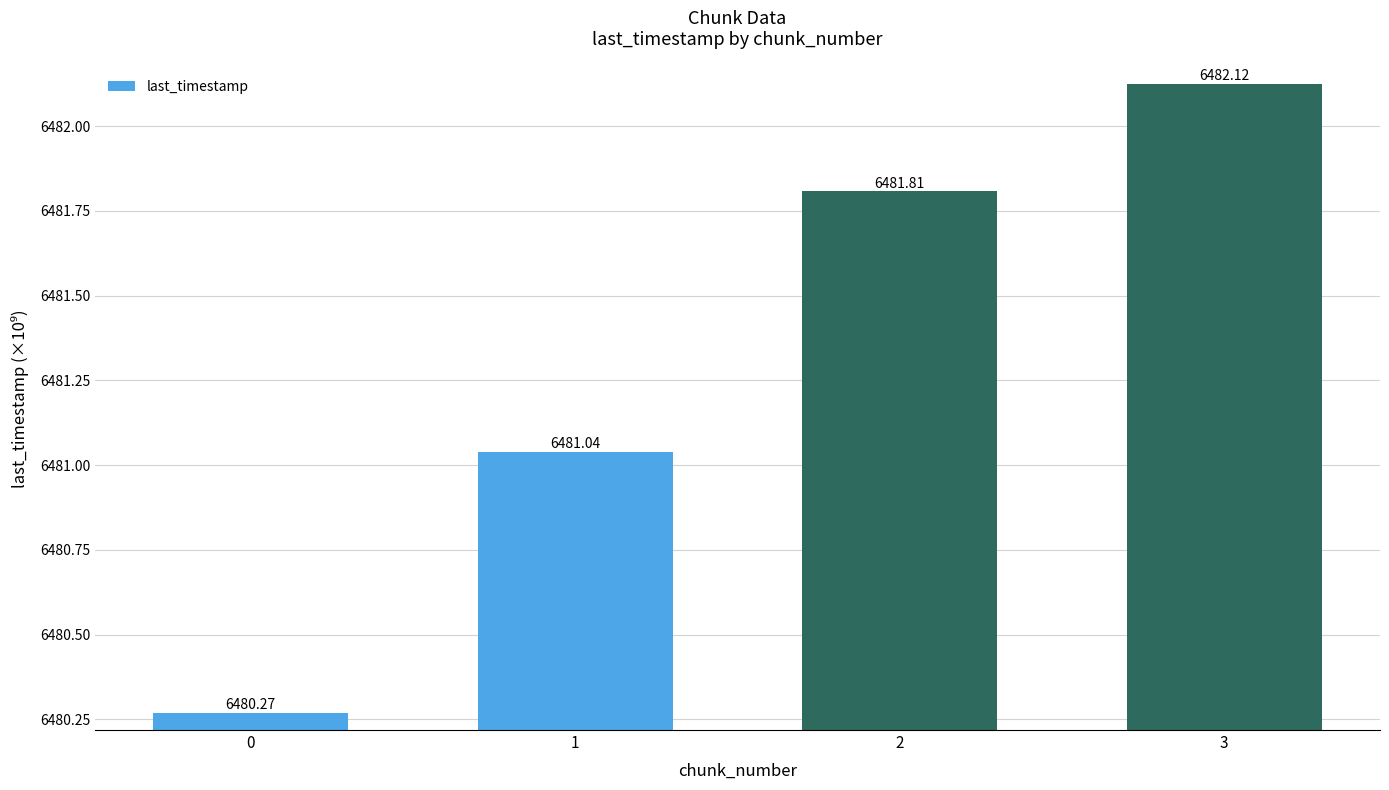

Reading left to right, what are all the values shown in this chart?

0=6480.3	1=6481.0	2=6481.8	3=6482.1